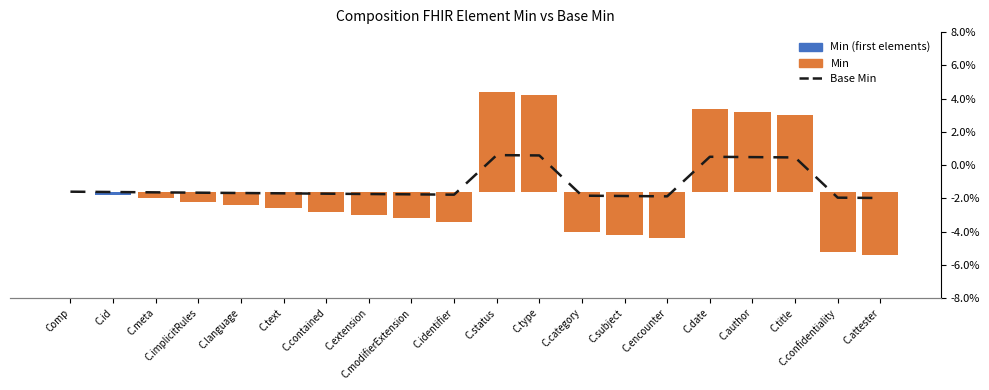

Is it true that Base Min equals -0.0 at C.confidentiality?

True